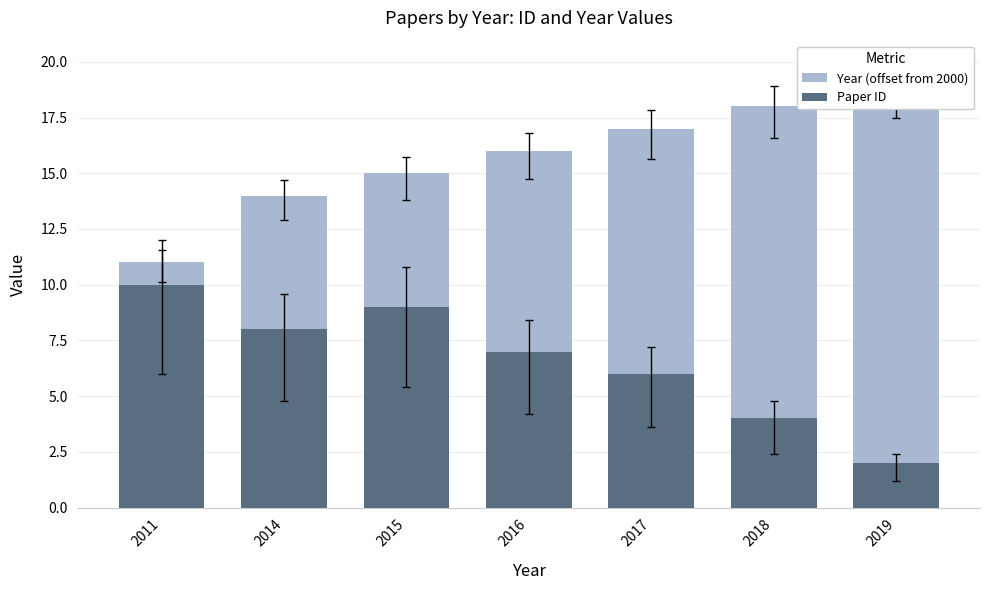

What is the value of the Paper ID bar at the 3rd from the left?

9